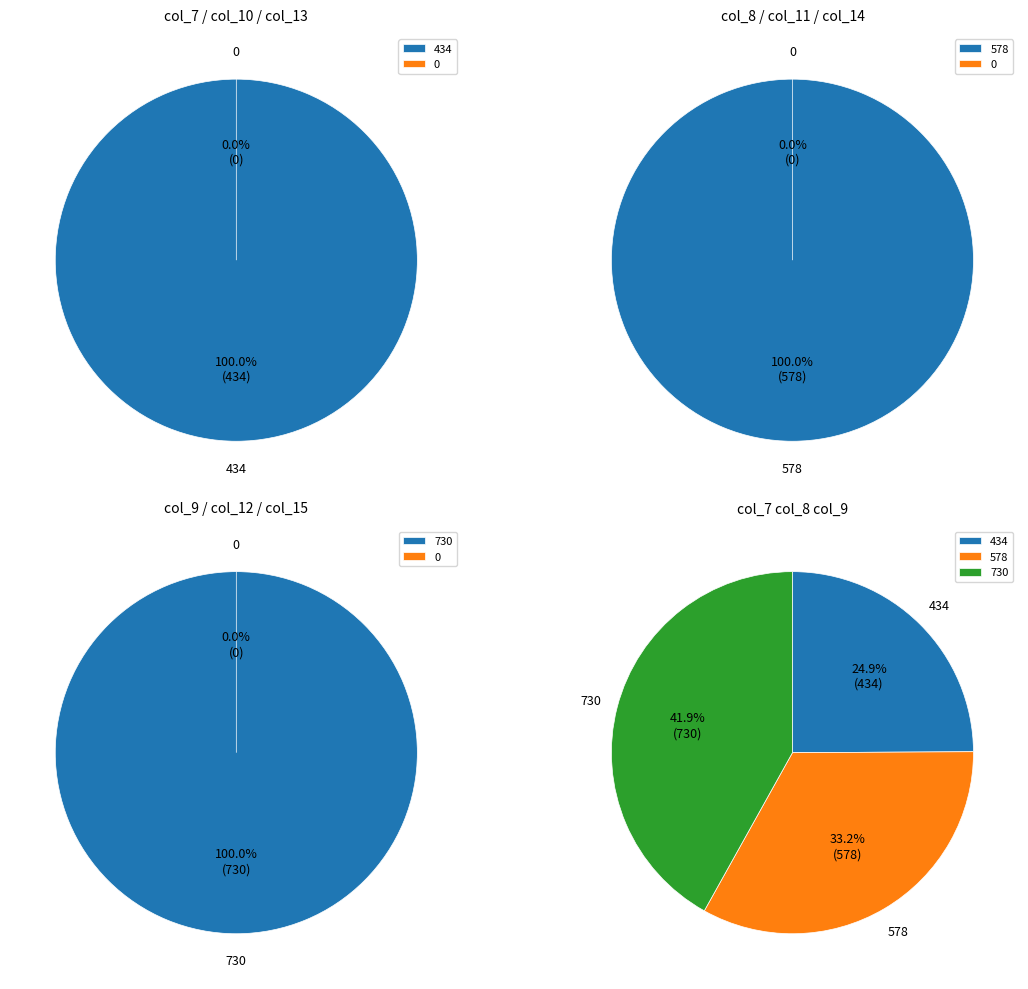

How many slices are in this pie chart?

3